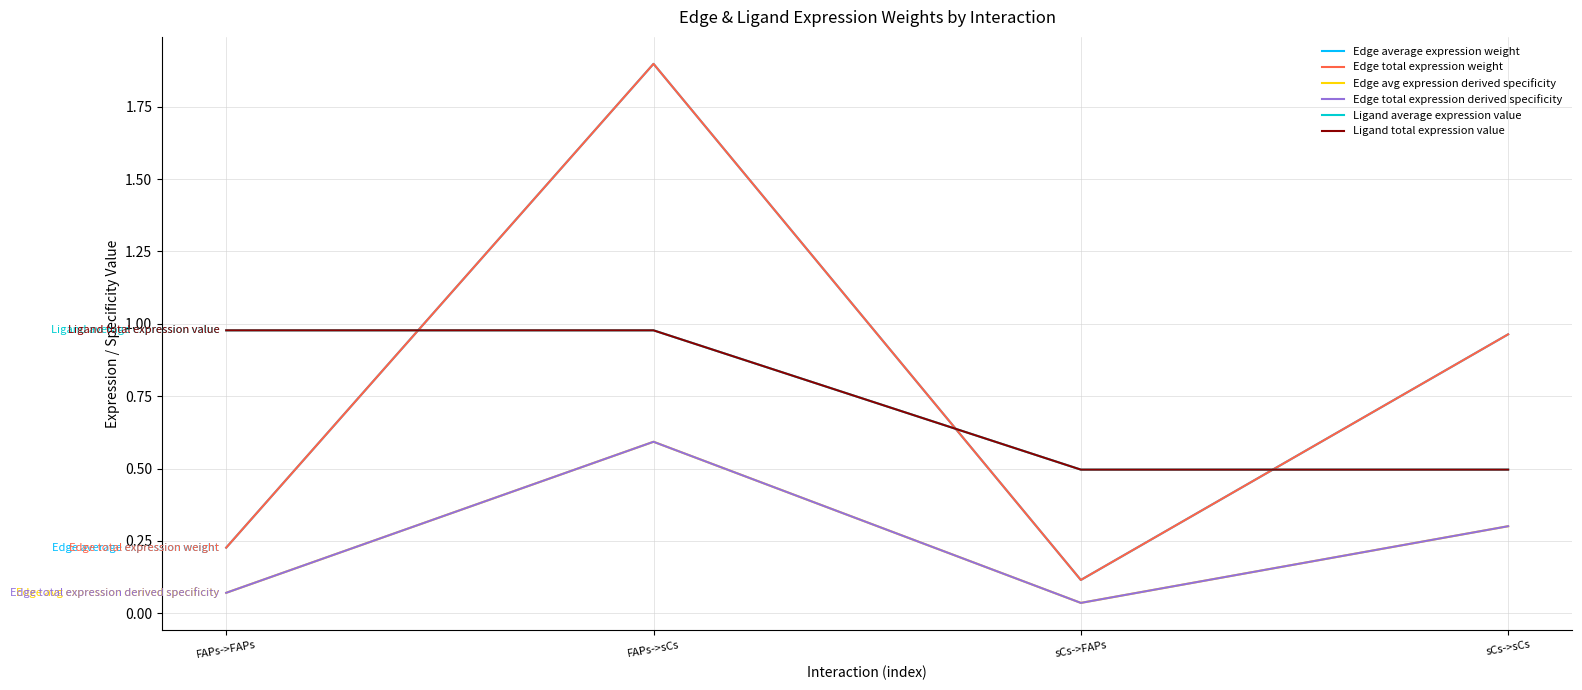

Where is Edge total expression weight nearest to the value 1?

sCs->sCs